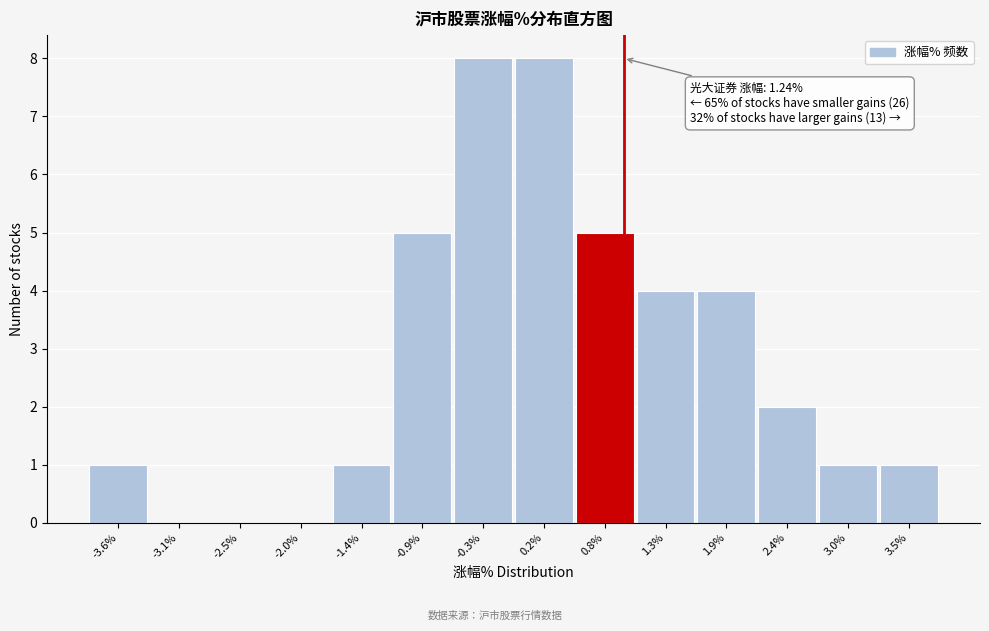

Reading right to left, transcribe all the data shown in this chart.

3.5%=1	3.0%=1	2.4%=2	1.9%=4	1.3%=4	0.8%=5	0.2%=8	-0.3%=8	-0.9%=5	-1.4%=1	-2.0%=0	-2.5%=0	-3.1%=0	-3.6%=1